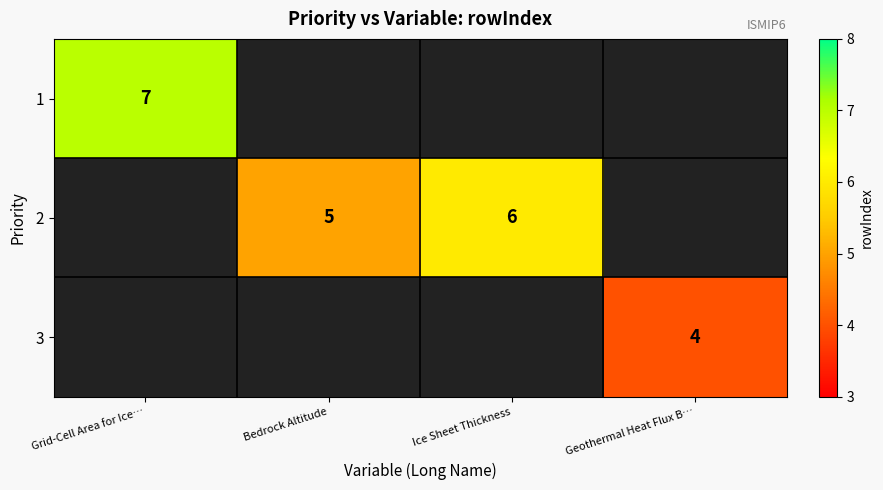

What is the sum of the 2 values at Bedrock Altitude and Ice Sheet Thickness?

11